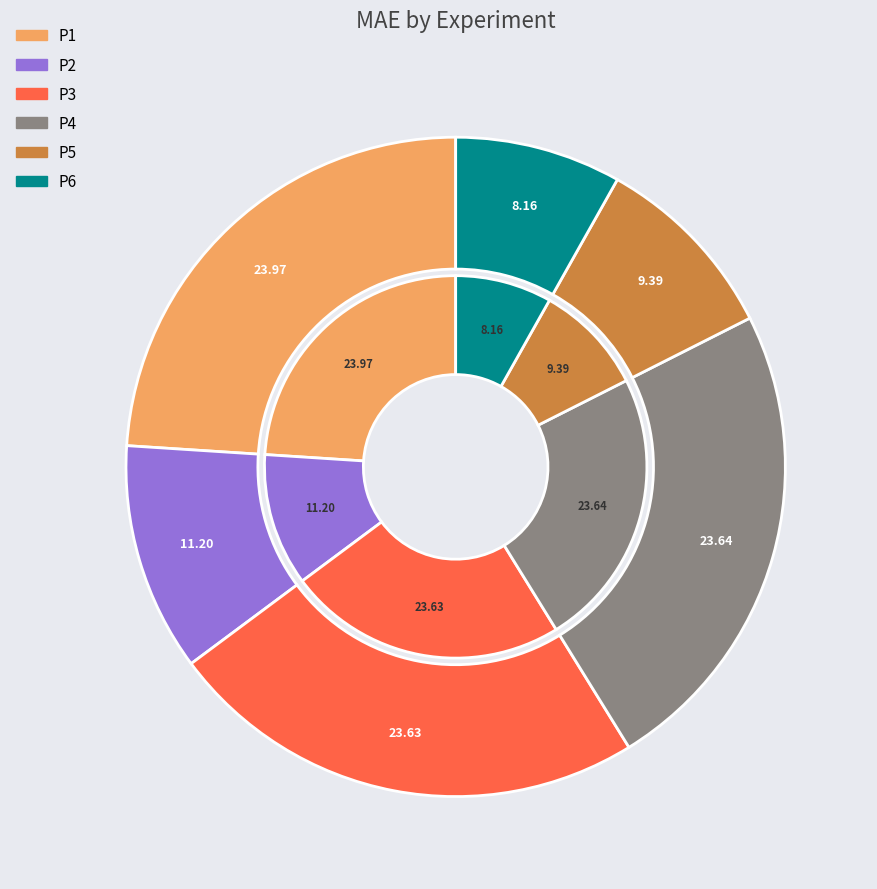

To the nearest percent, what percentage of the pie is P4?

24%